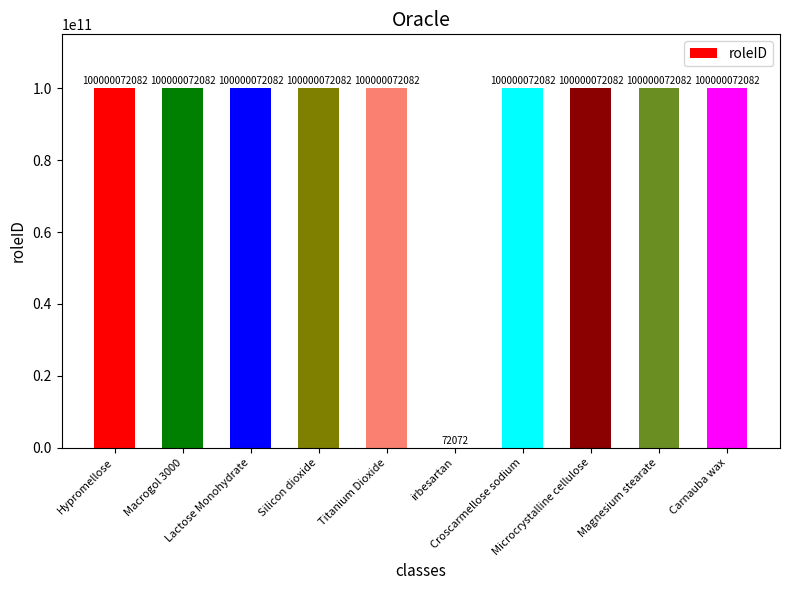

Count the number of categories in the chart.

10